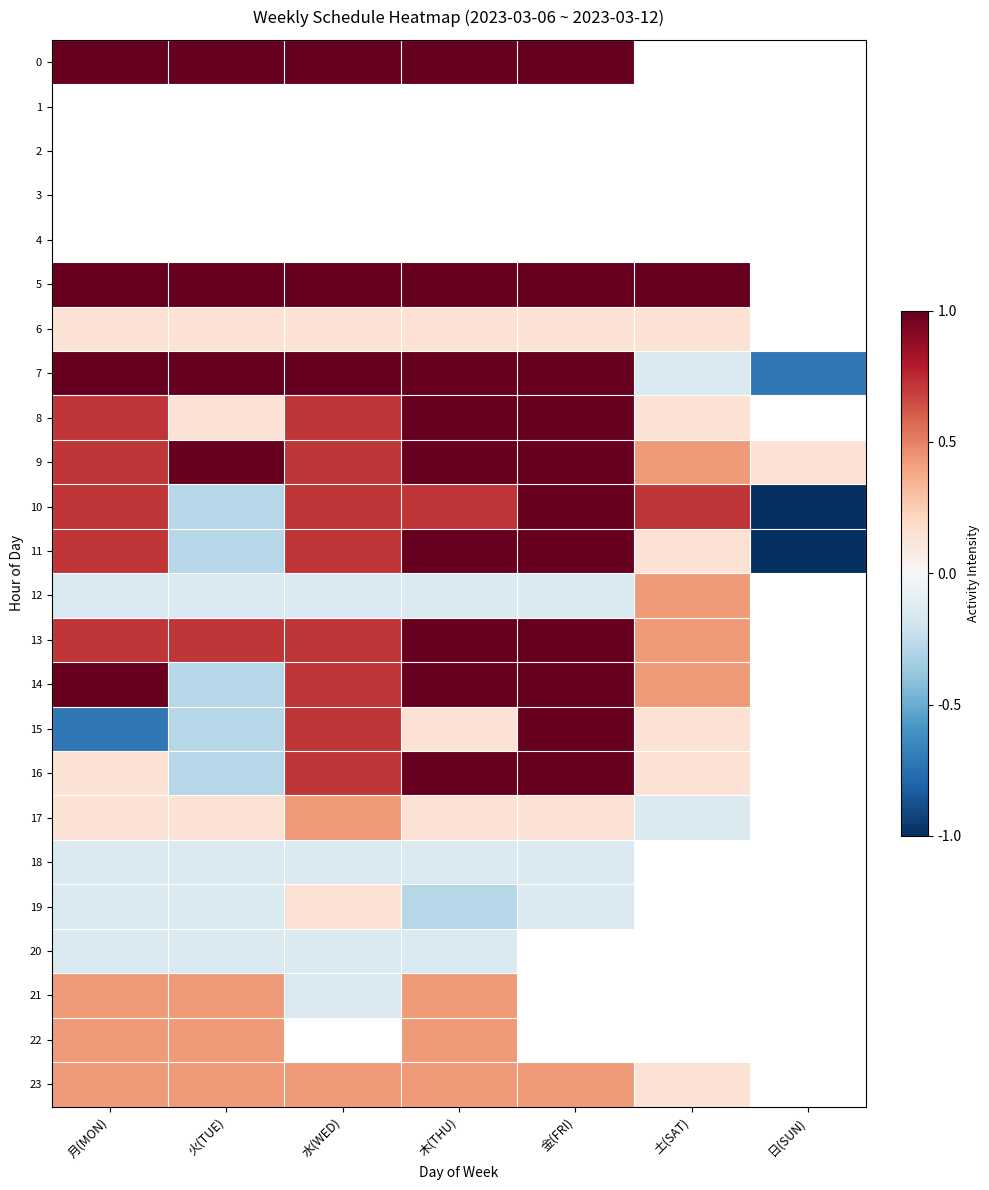

How many series are shown in this chart?

24